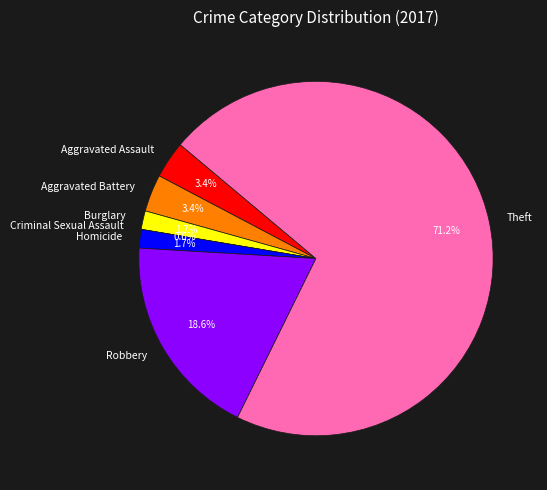

Rank the categories by value from lowest to highest.

Criminal Sexual Assault, Burglary, Homicide, Aggravated Assault, Aggravated Battery, Robbery, Theft